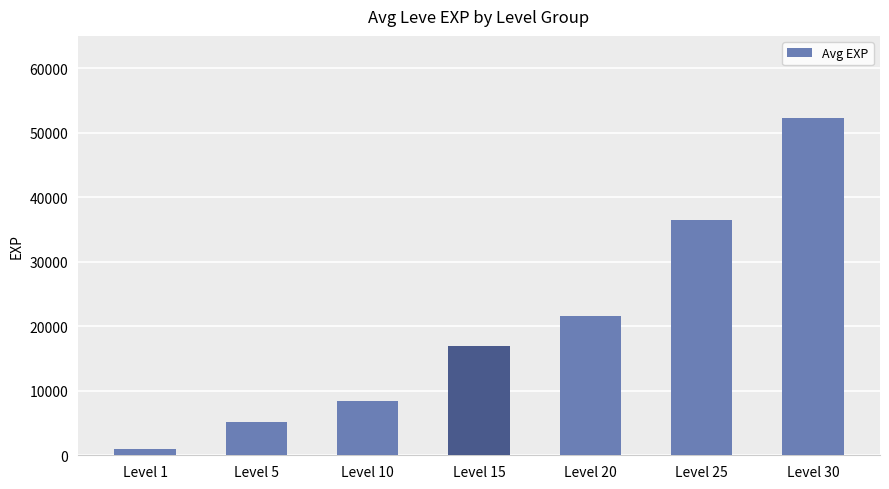

At which category does the chart reach its minimum across all series?

Level 1